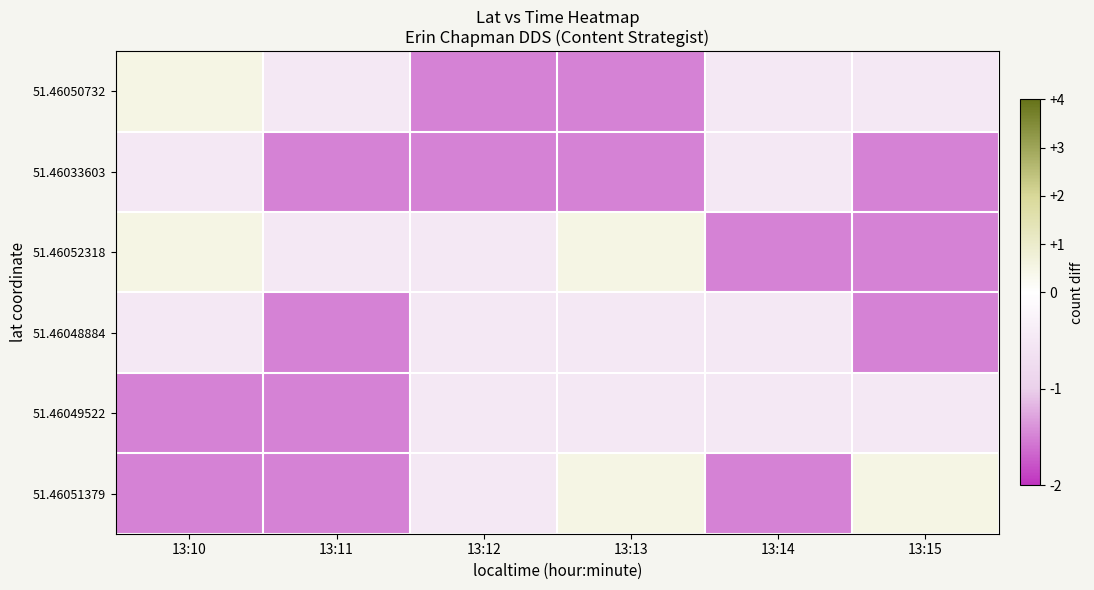

At how many categories does at least one series exceed 0?

3